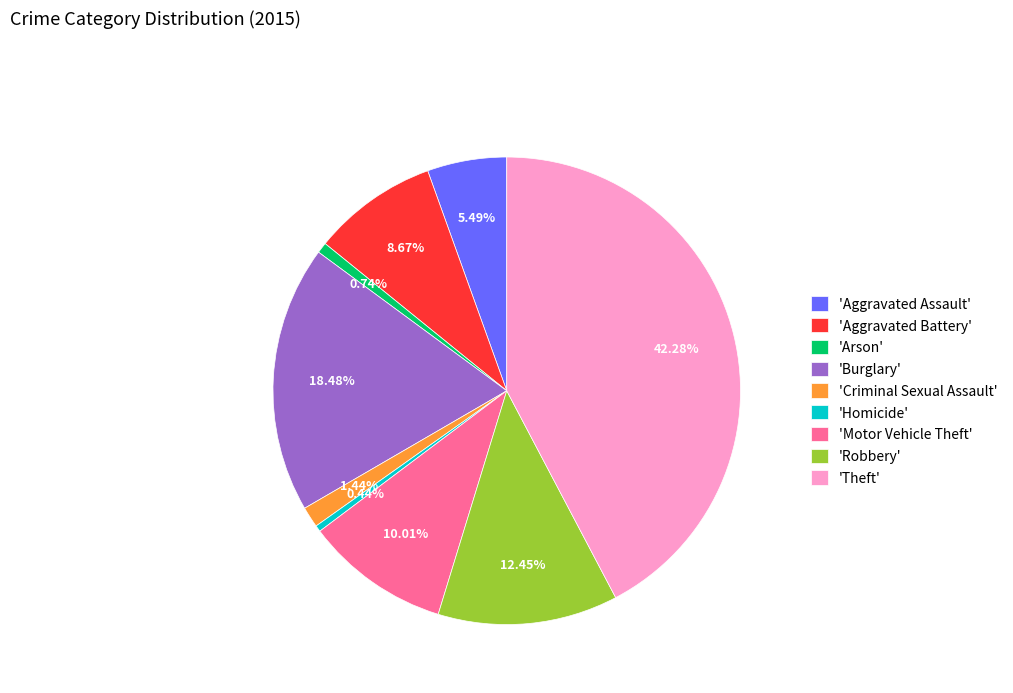

Between 'Aggravated Battery' and 'Criminal Sexual Assault', which is larger?

'Aggravated Battery'